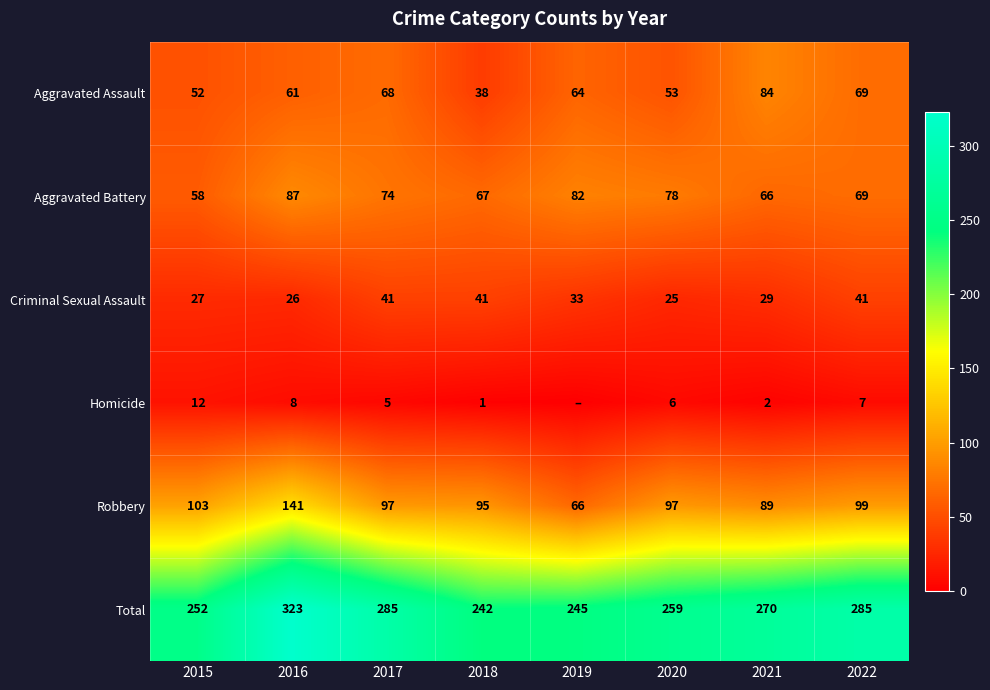

Read the Robbery value at 2015, to the nearest 5.

105